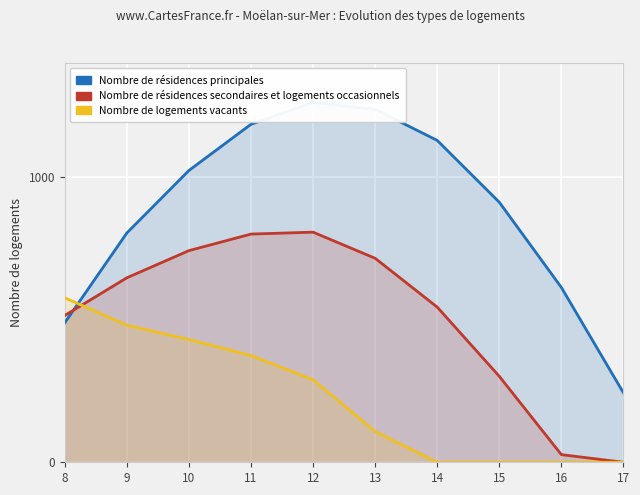

List the series in order of their overall mean, highest first.

Nombre de résidences principales, Nombre de résidences secondaires et logements occasionnels, Nombre de logements vacants